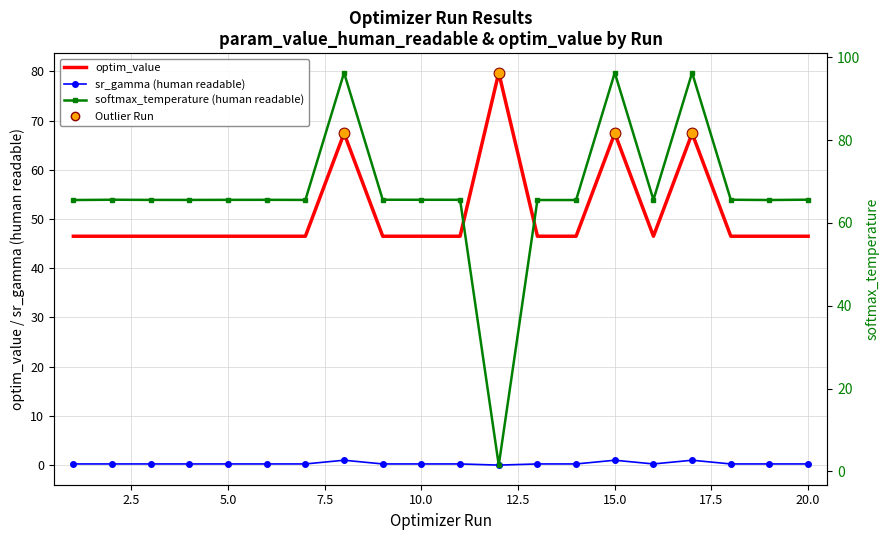

What is the total value across all series at 12.5?

112.3